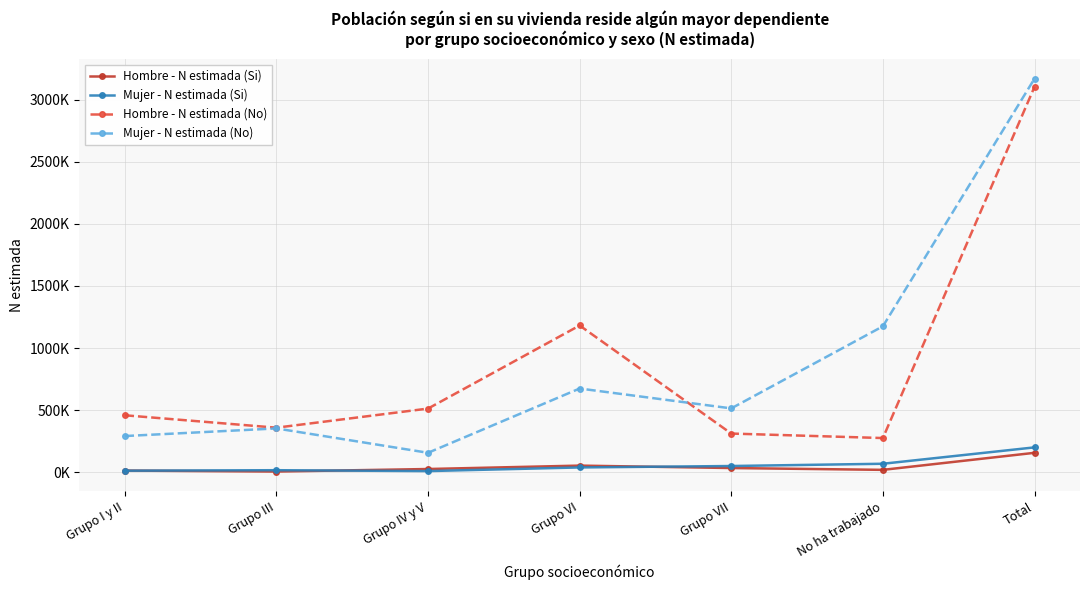

What are all the series names shown in the legend?

Hombre - N estimada (Si), Mujer - N estimada (Si), Hombre - N estimada (No), Mujer - N estimada (No)